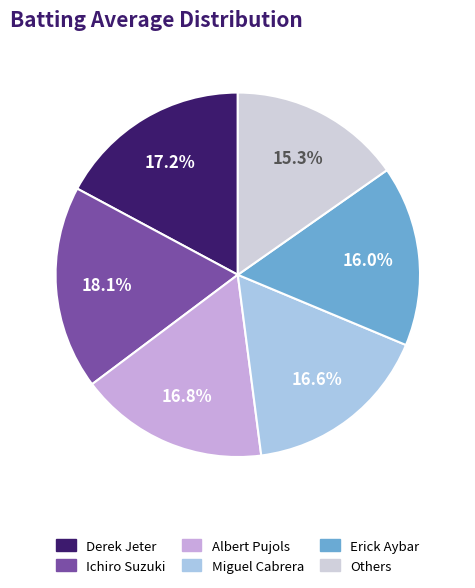

To the nearest percent, what is the average slice percentage?

17%